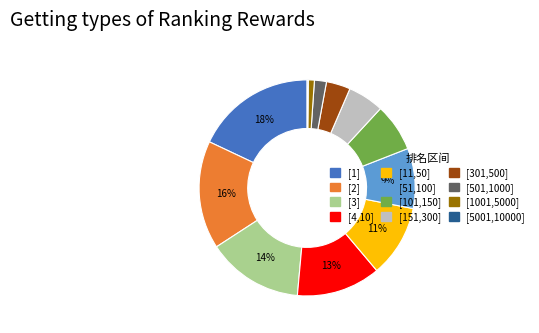

To the nearest percent, what is the average slice percentage?

8%